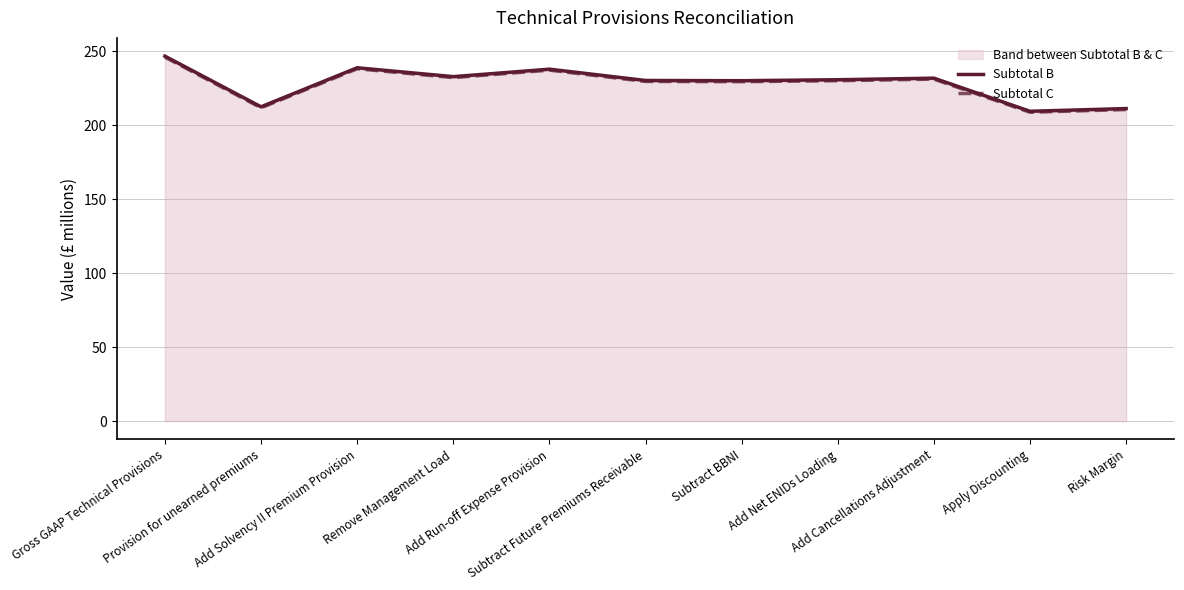

What is the minimum value for Subtotal B?

209.4